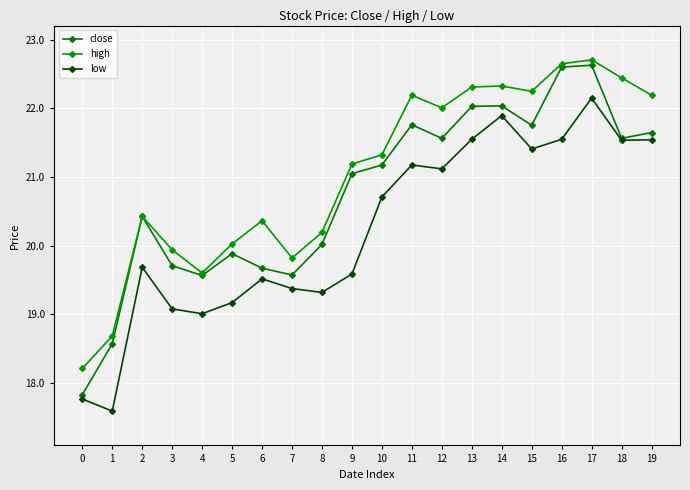

The value of high at 11 is 37.6. True or false?

False